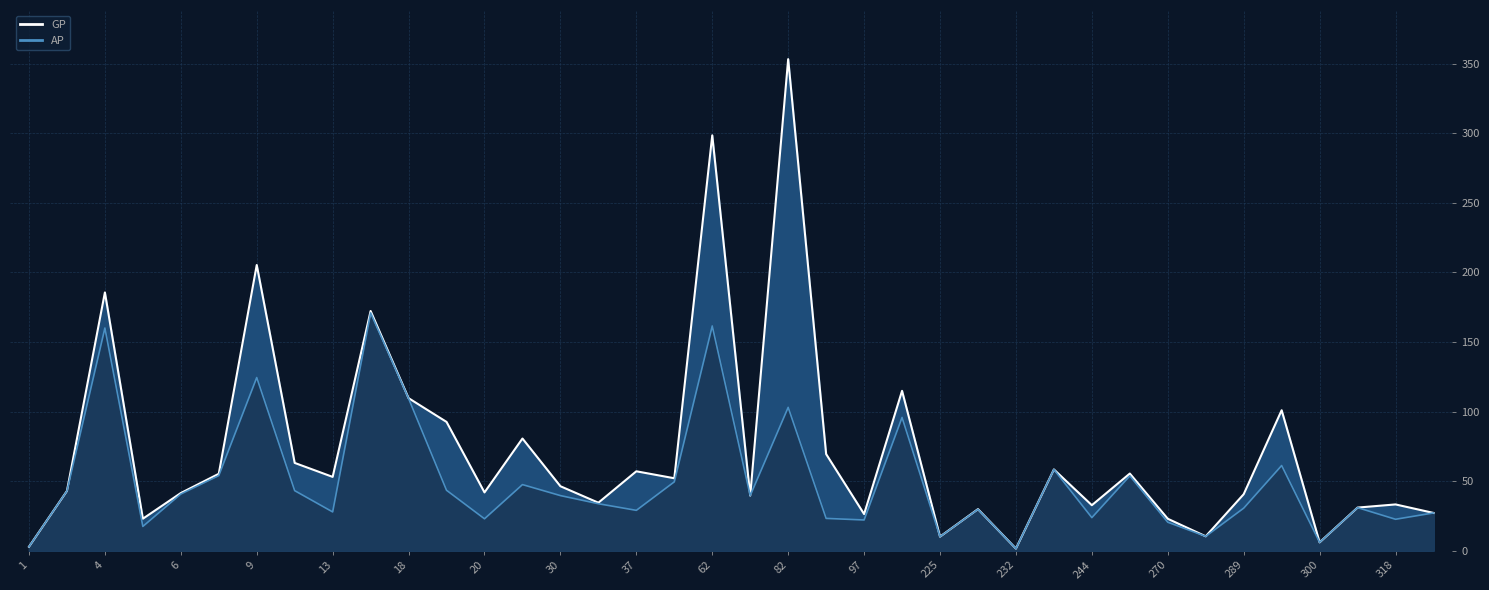

True or false: GP and AP intersect in this chart.

False